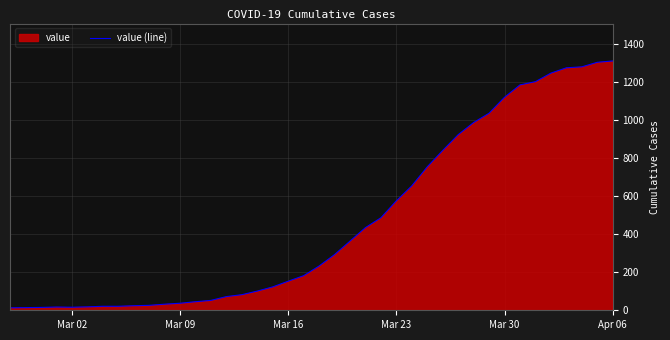

What is the maximum value shown in the chart?

1312